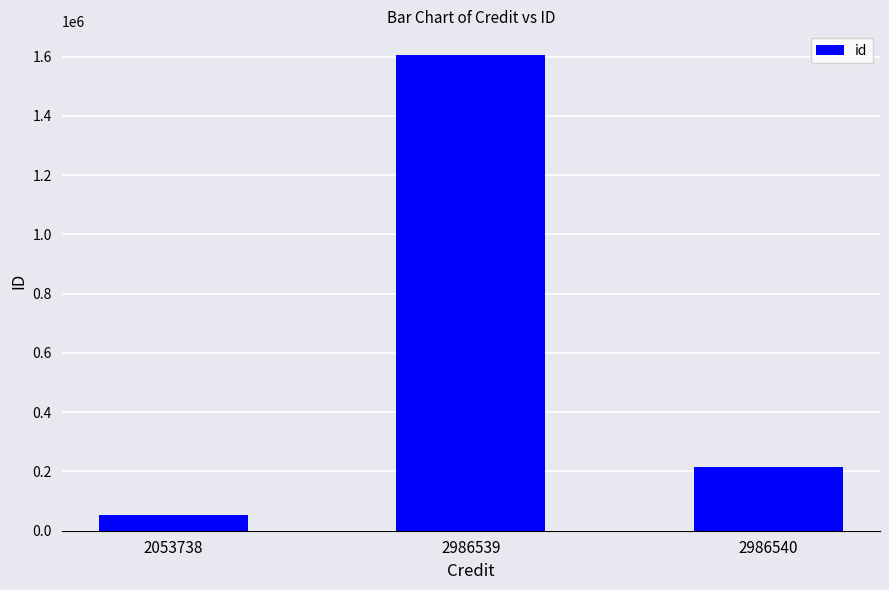

Does the chart contain stacked bars?

No